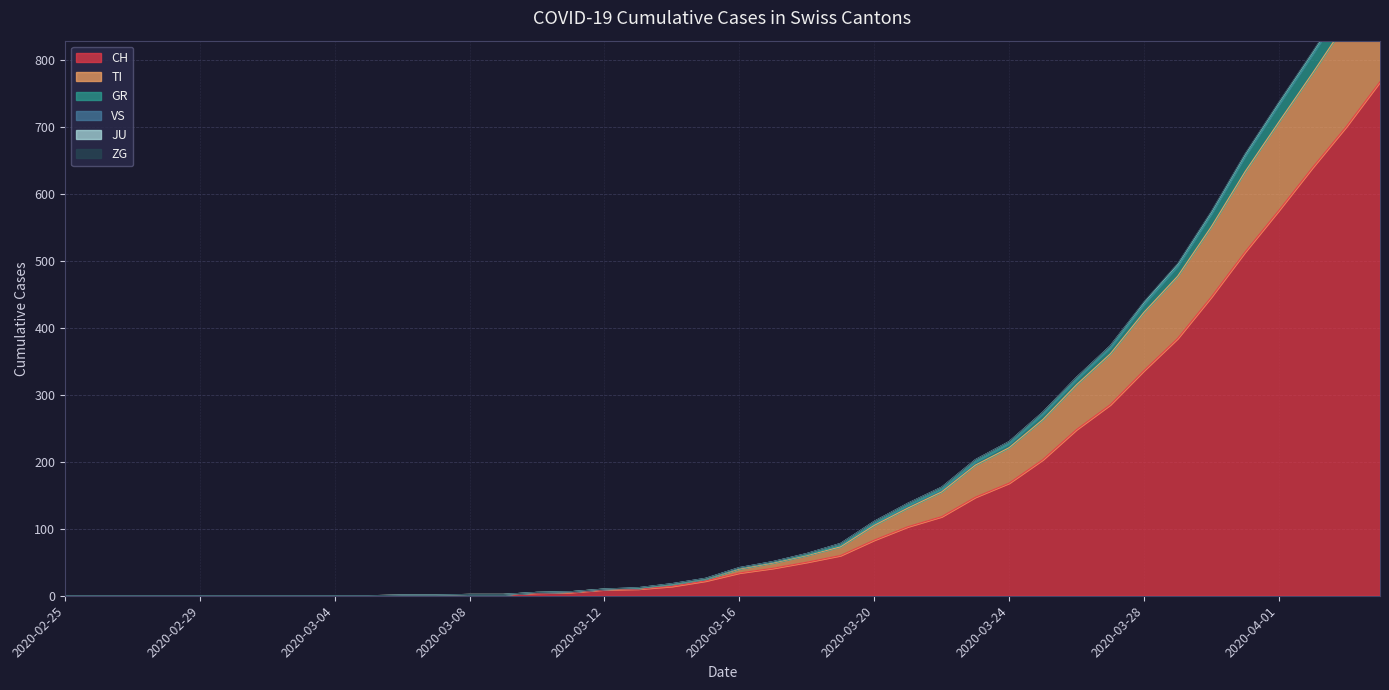

Is the value of TI at 2020-03-15 greater than the value of CH at 2020-03-16?

No